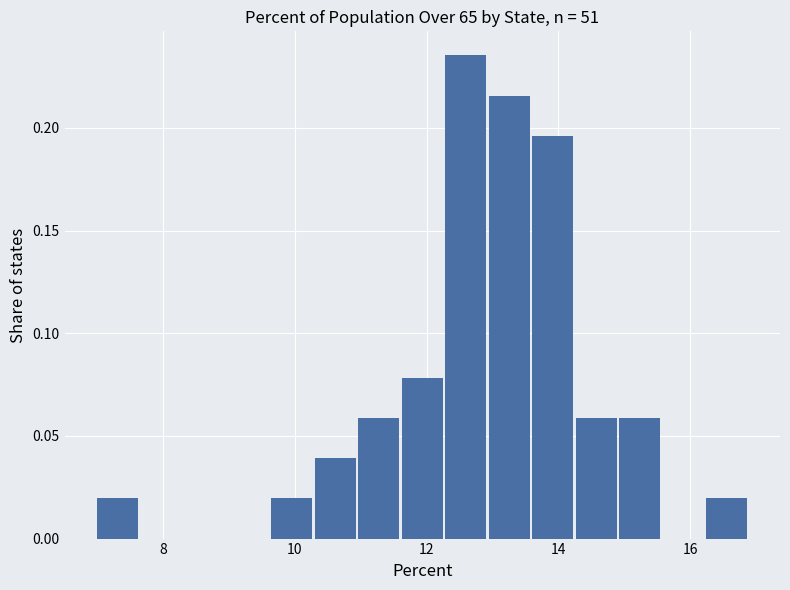

Around what value on the x-axis is the tallest bar? Give the approximate position of its centre, as read against the axis.

12.6